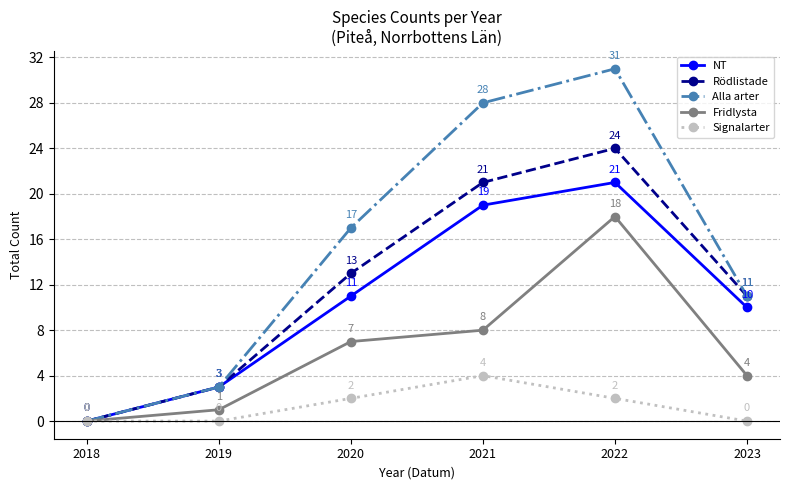

Reading left to right, list all the values displayed in this chart.

NT: 2018=0	2019=3	2020=11	2021=19	2022=21	2023=10
Rödlistade: 2018=0	2019=3	2020=13	2021=21	2022=24	2023=11
Alla arter: 2018=0	2019=3	2020=17	2021=28	2022=31	2023=11
Fridlysta: 2018=0	2019=1	2020=7	2021=8	2022=18	2023=4
Signalarter: 2018=0	2019=0	2020=2	2021=4	2022=2	2023=0